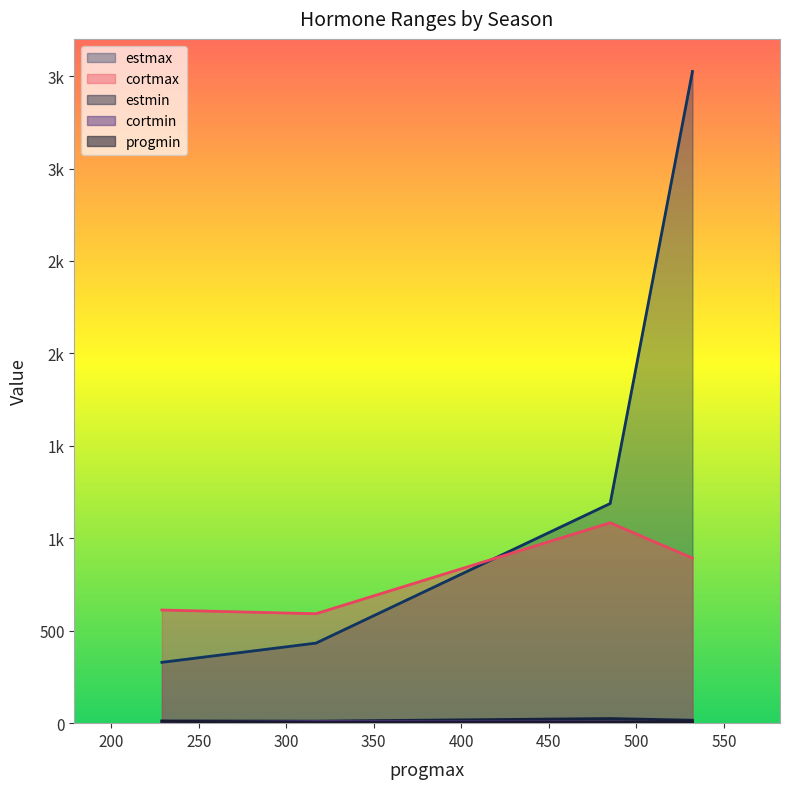

List the labels in order of estmax value, smallest first.

fall, spring, summer, winter